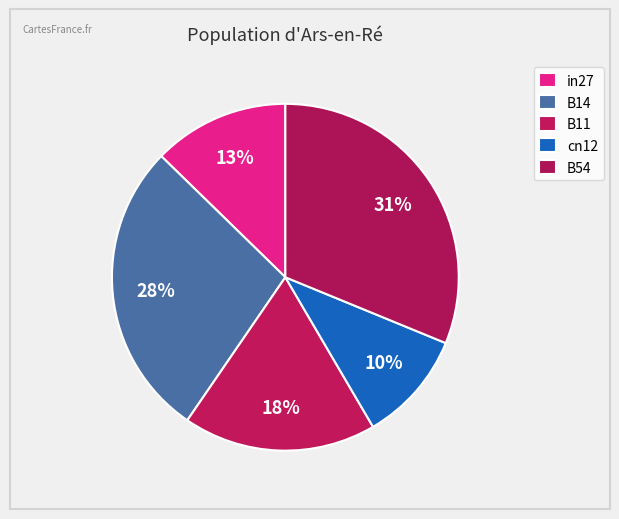

Which has a higher value, B14 or in27?

B14